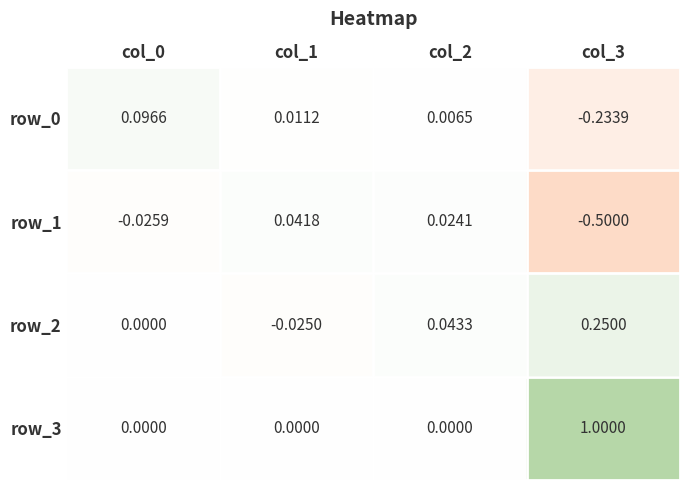

What is the minimum value shown in the chart?

-0.5